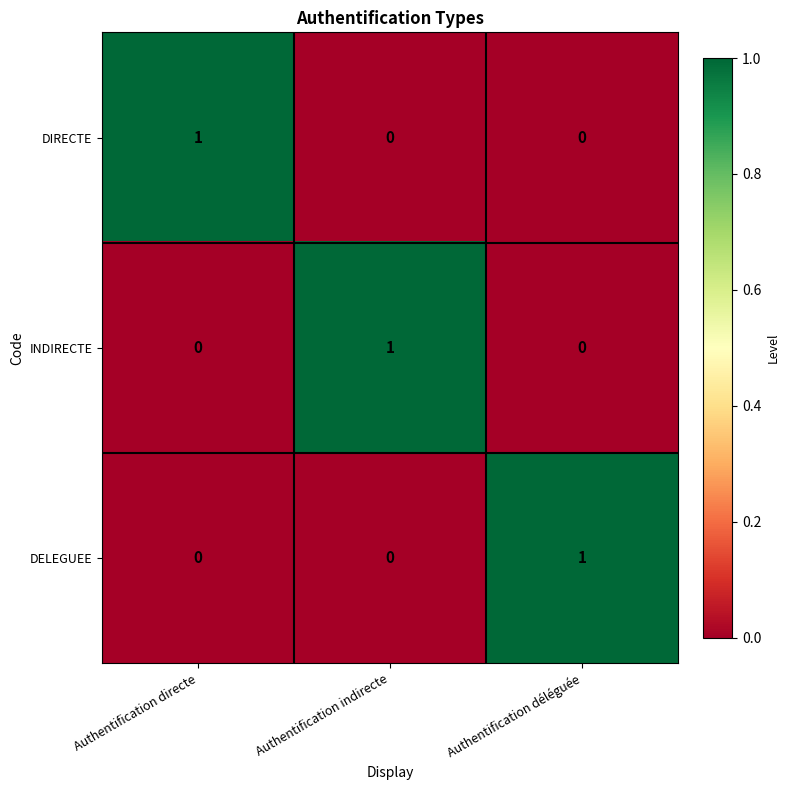

How many data points does each series have?

3